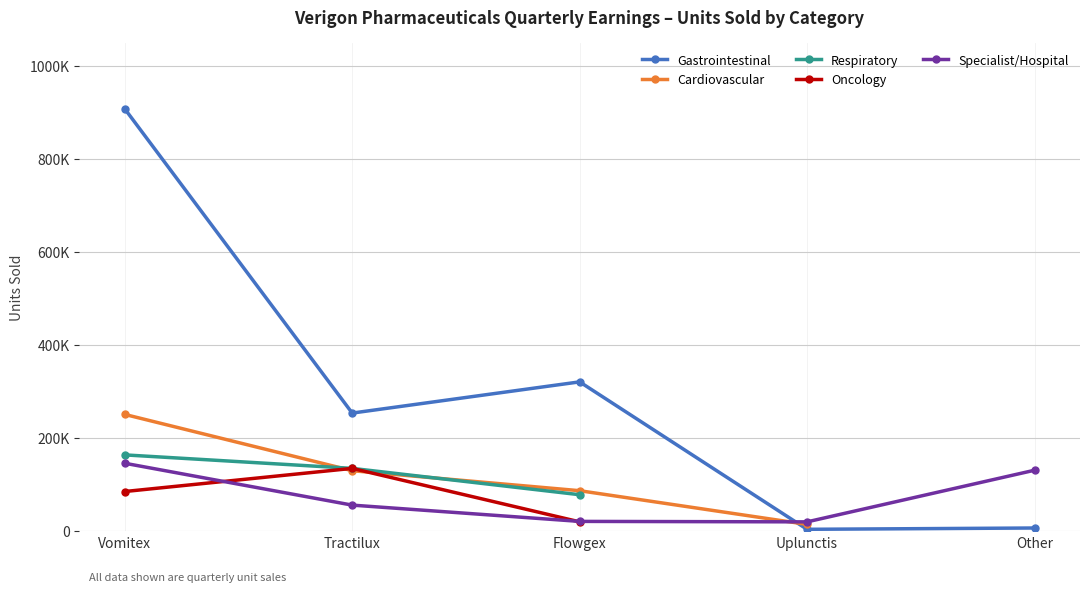

What is the average value of the Specialist/Hospital series?

74800